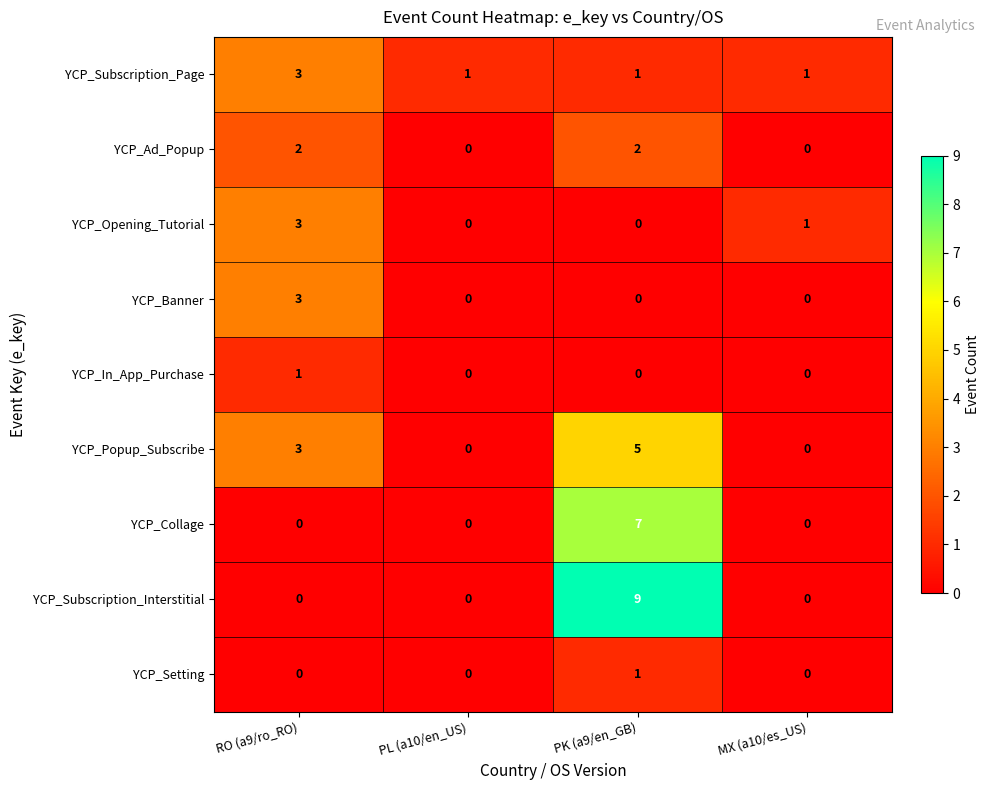

At which category is the sum across all series the highest?

PK (a9/en_GB)